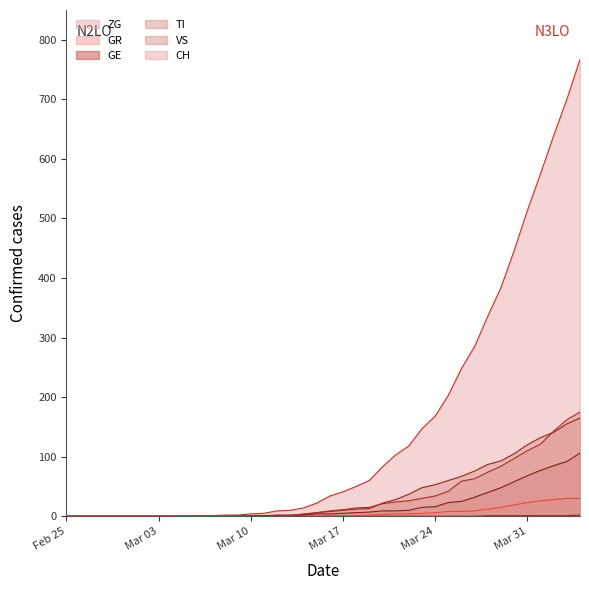

What is the sum of all GR values?

235